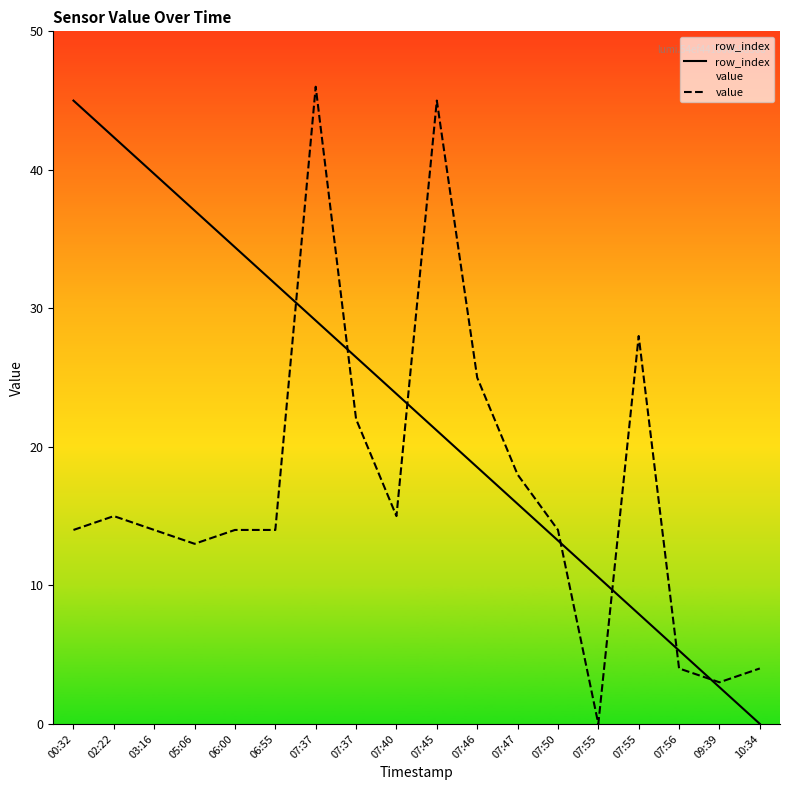

How many data points in row_index are above 23?

9